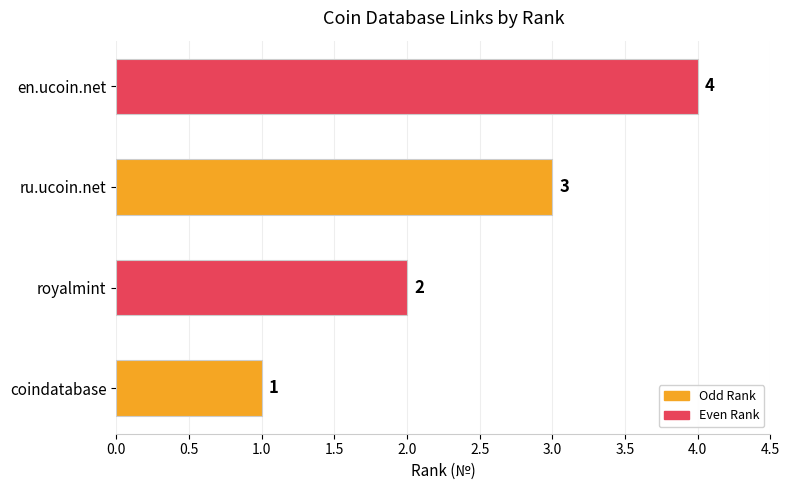

At which label is the value closest to 2?

royalmint